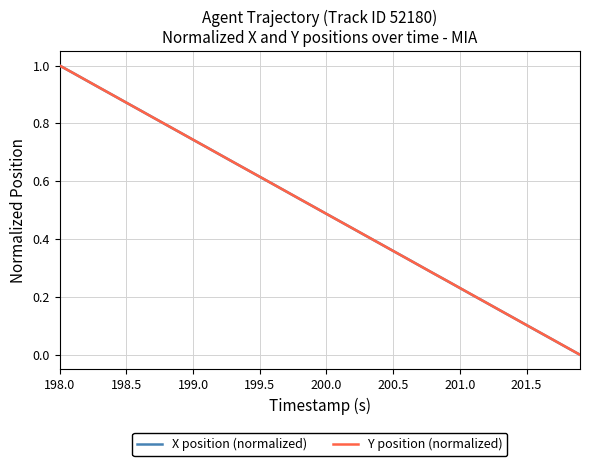

Reading right to left, what are all the values shown in this chart?

X position (normalized): 0.0	0.0	0.1	0.1	0.1	0.1	0.2	0.2	0.2	0.2	0.3	0.3	0.3	0.3	0.4	0.4	0.4	0.4	0.5	0.5	0.5	0.5	0.6	0.6	0.6	0.6	0.7	0.7	0.7	0.7	0.8	0.8	0.8	0.8	0.9	0.9	0.9	0.9	1.0	1.0
Y position (normalized): 0.0	0.0	0.1	0.1	0.1	0.1	0.2	0.2	0.2	0.2	0.3	0.3	0.3	0.3	0.4	0.4	0.4	0.4	0.5	0.5	0.5	0.5	0.6	0.6	0.6	0.6	0.7	0.7	0.7	0.7	0.8	0.8	0.8	0.8	0.9	0.9	0.9	0.9	1.0	1.0